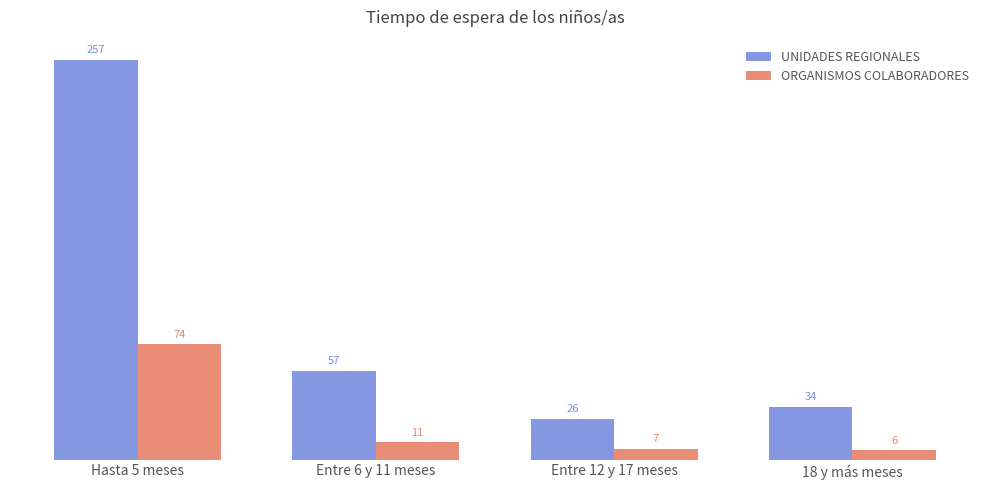

The UNIDADES REGIONALES series shows 26 at Entre 12 y 17 meses. True or false?

True